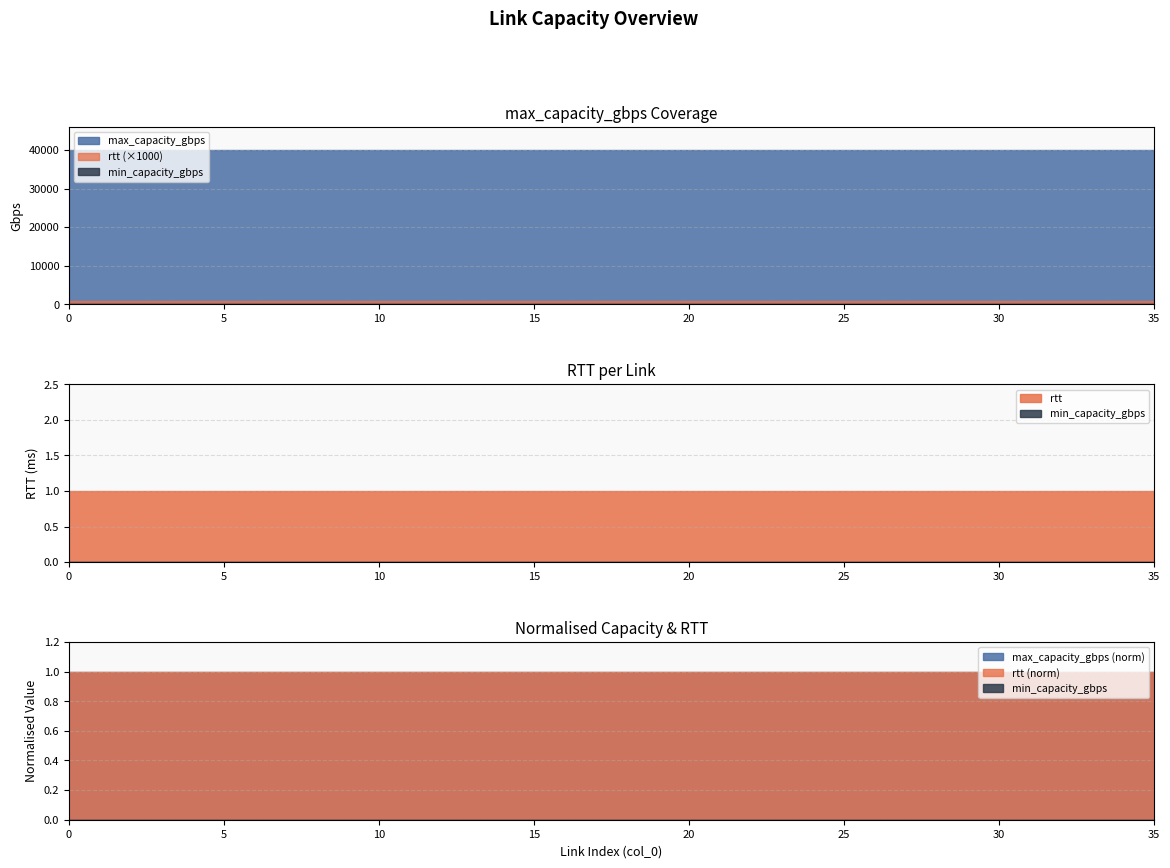

True or false: min_capacity_gbps and rtt cross at least once.

False